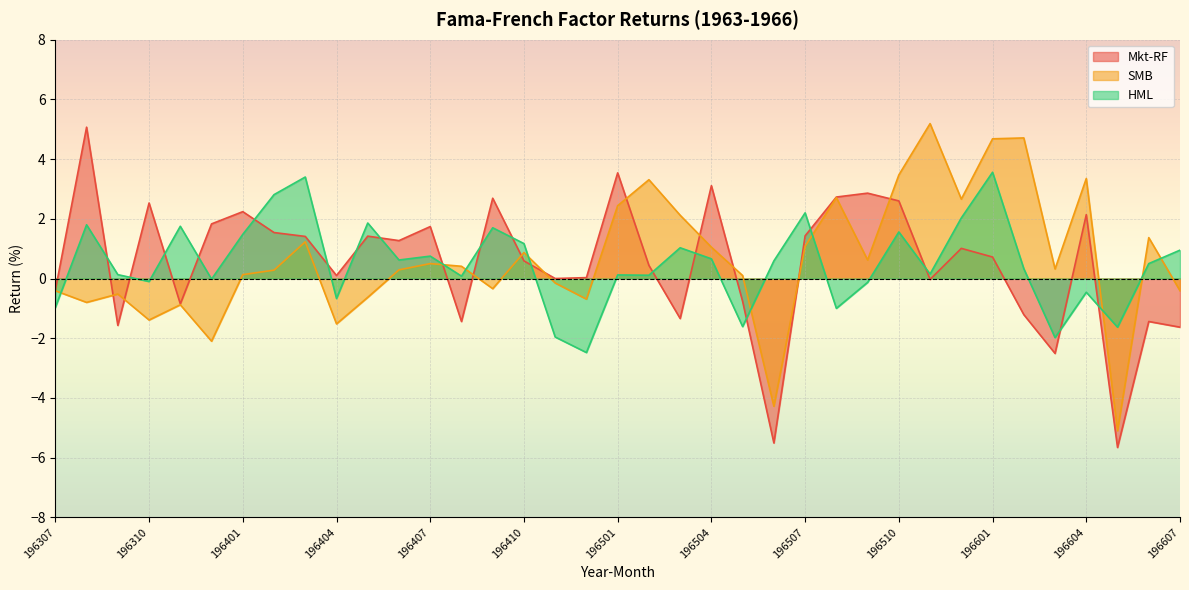

True or false: Mkt-RF and HML cross at least once.

True